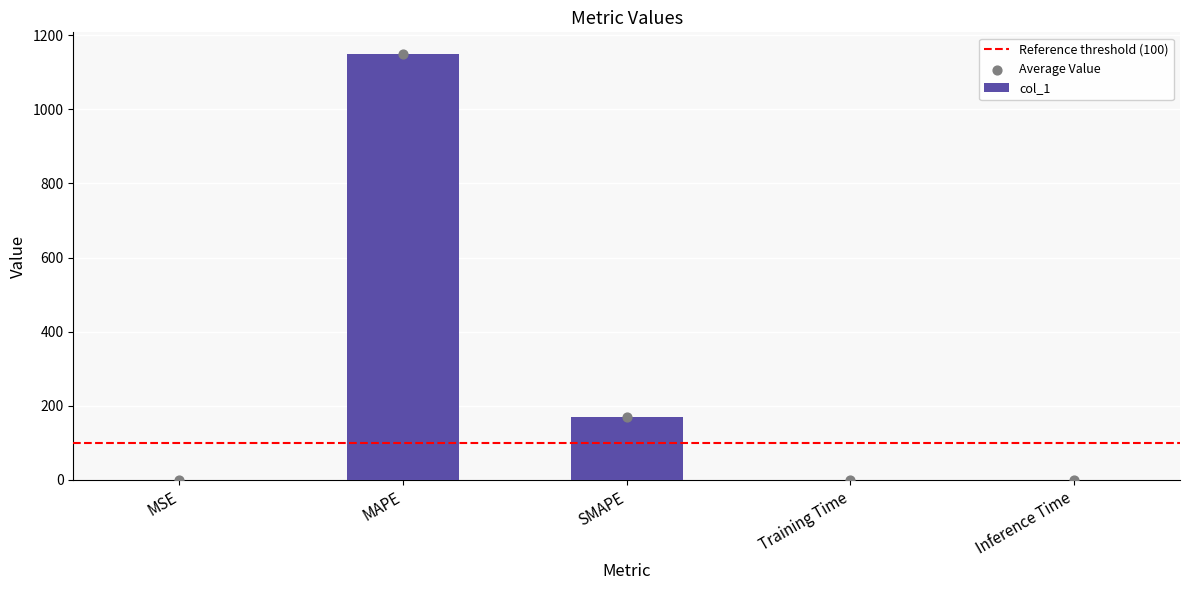

What is the change in value from MSE to Training Time?

+0.2